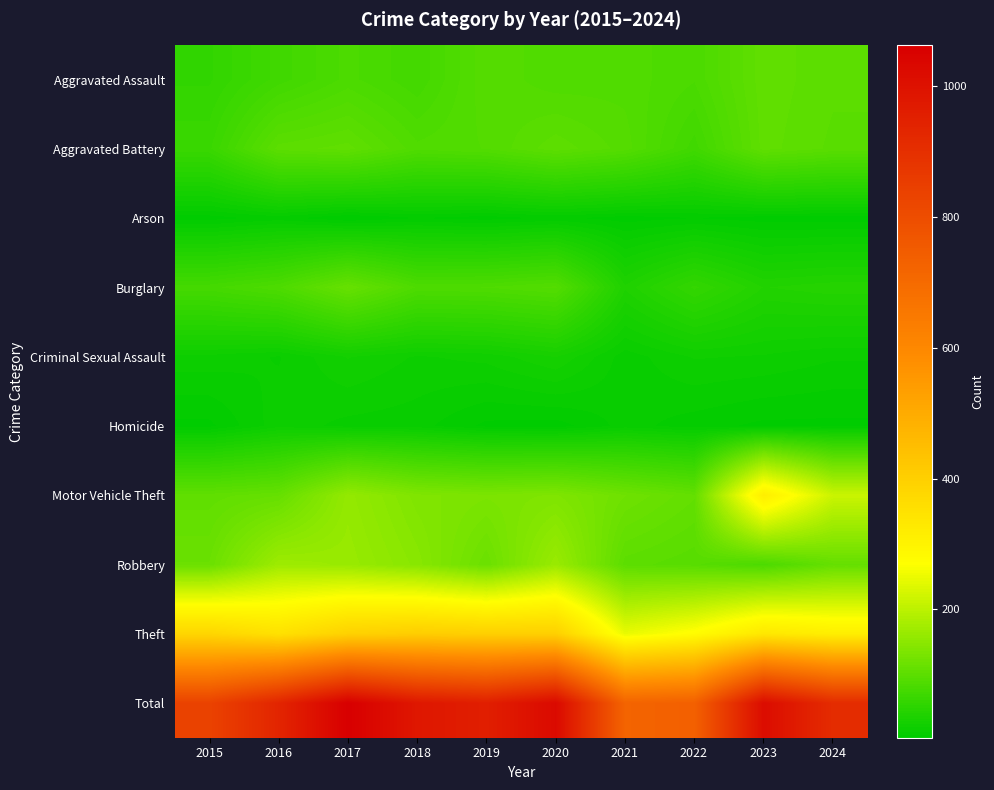

At 2022, list the series in order from smallest to largest.

Arson, Homicide, Criminal Sexual Assault, Burglary, Aggravated Battery, Aggravated Assault, Robbery, Motor Vehicle Theft, Theft, Total